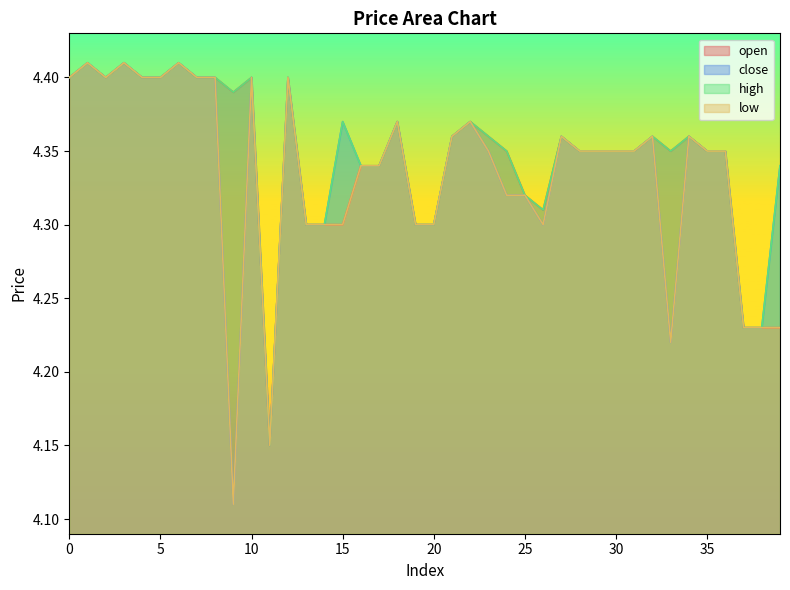

Does the chart display data point markers on the line(s)?

No